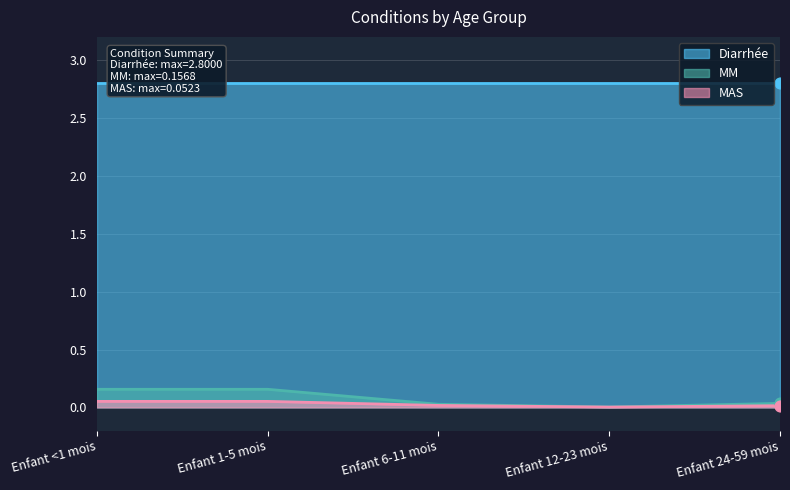

What is the total value across all series at Enfant 1-5 mois?

0.2